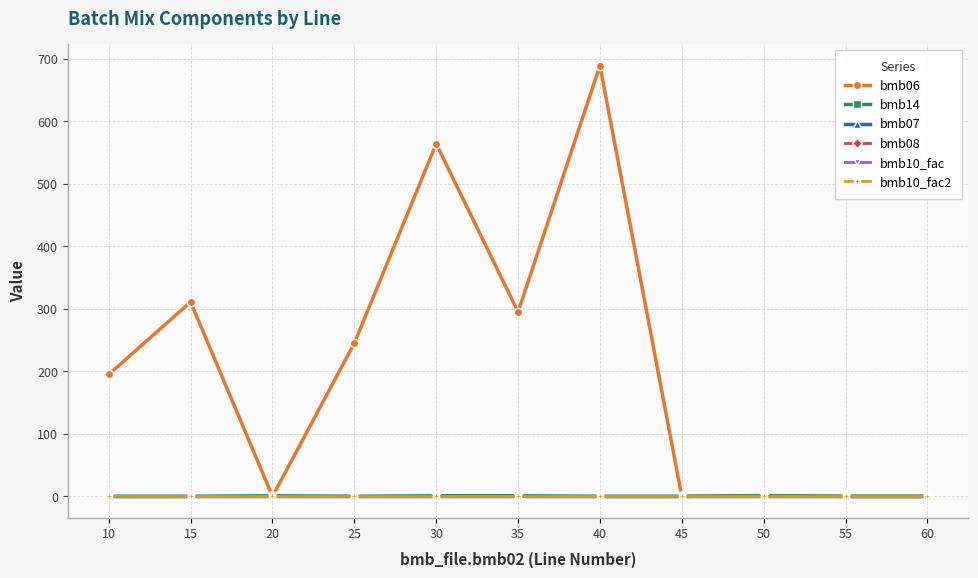

Which category has the lowest value in the bmb10_fac2 series?

10